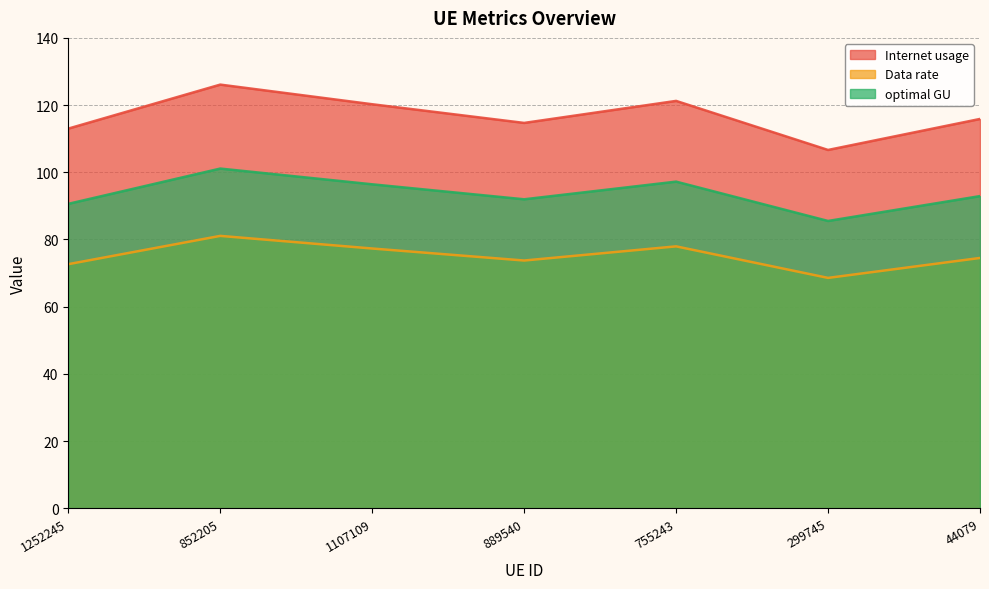

What is the value of the Data rate point at the 7th from the left?

74.5